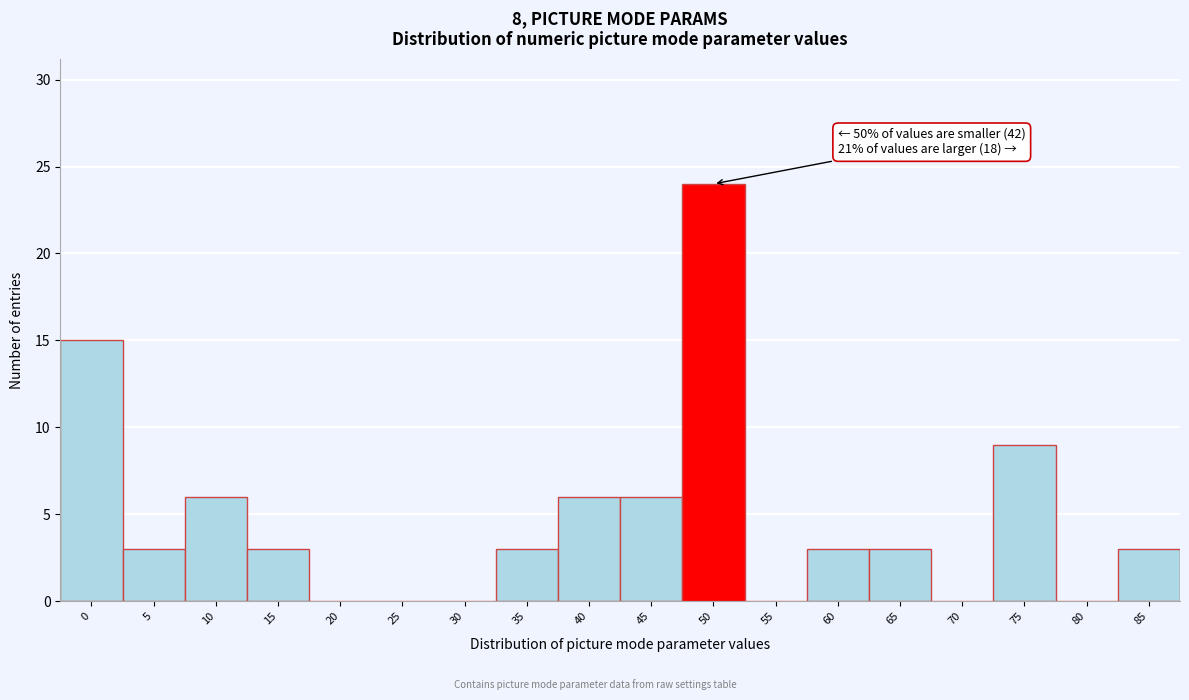

Reading left to right, extract all data points from this chart.

0=15	5=3	10=6	15=3	20=0	25=0	30=0	35=3	40=6	45=6	50=24	55=0	60=3	65=3	70=0	75=9	80=0	85=3